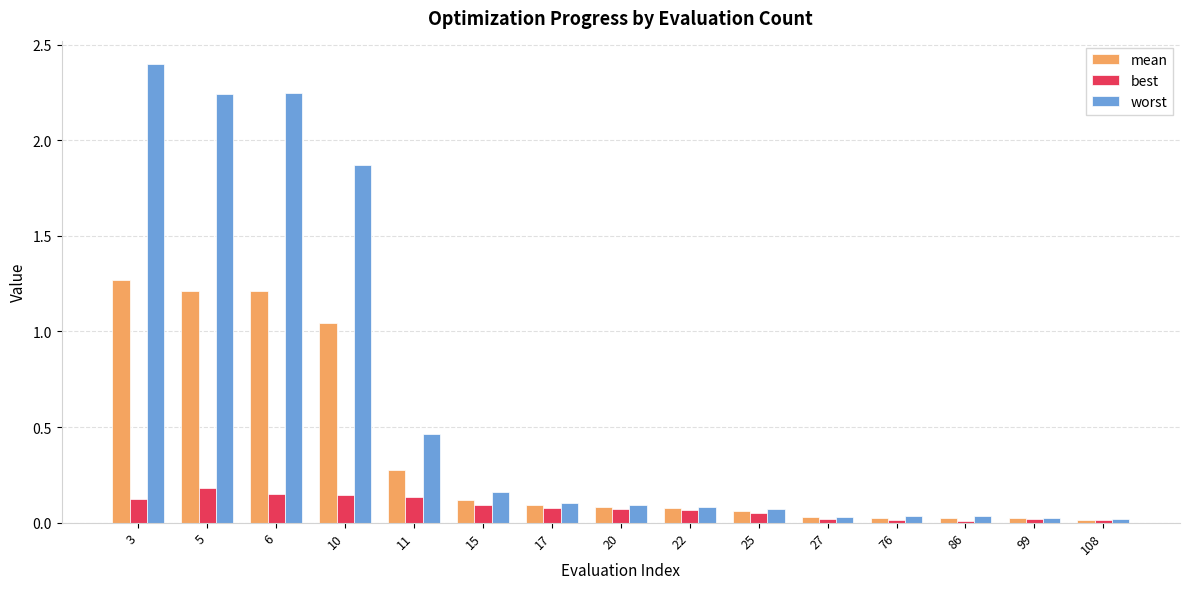

True or false: worst has a value of 2.4 at 3.

True